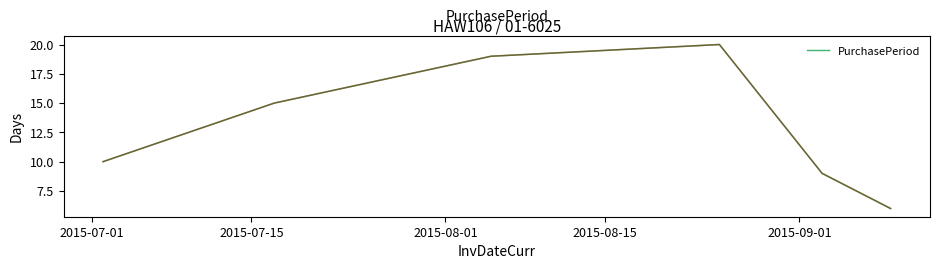

How many values are below 15?

3